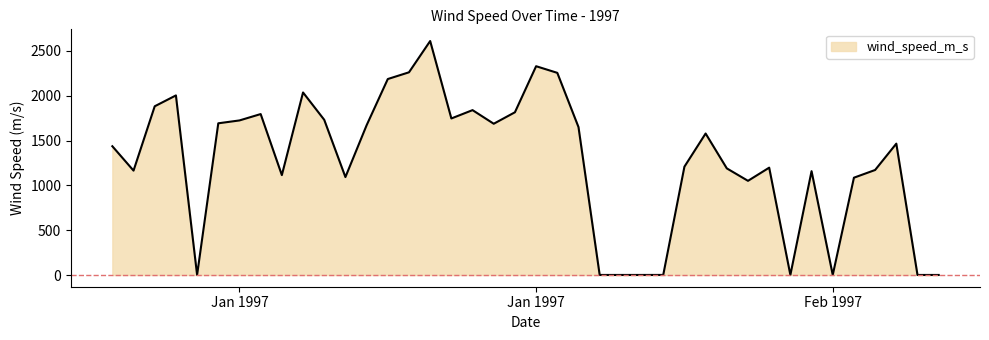

What is the maximum value shown in the chart?

2611.0